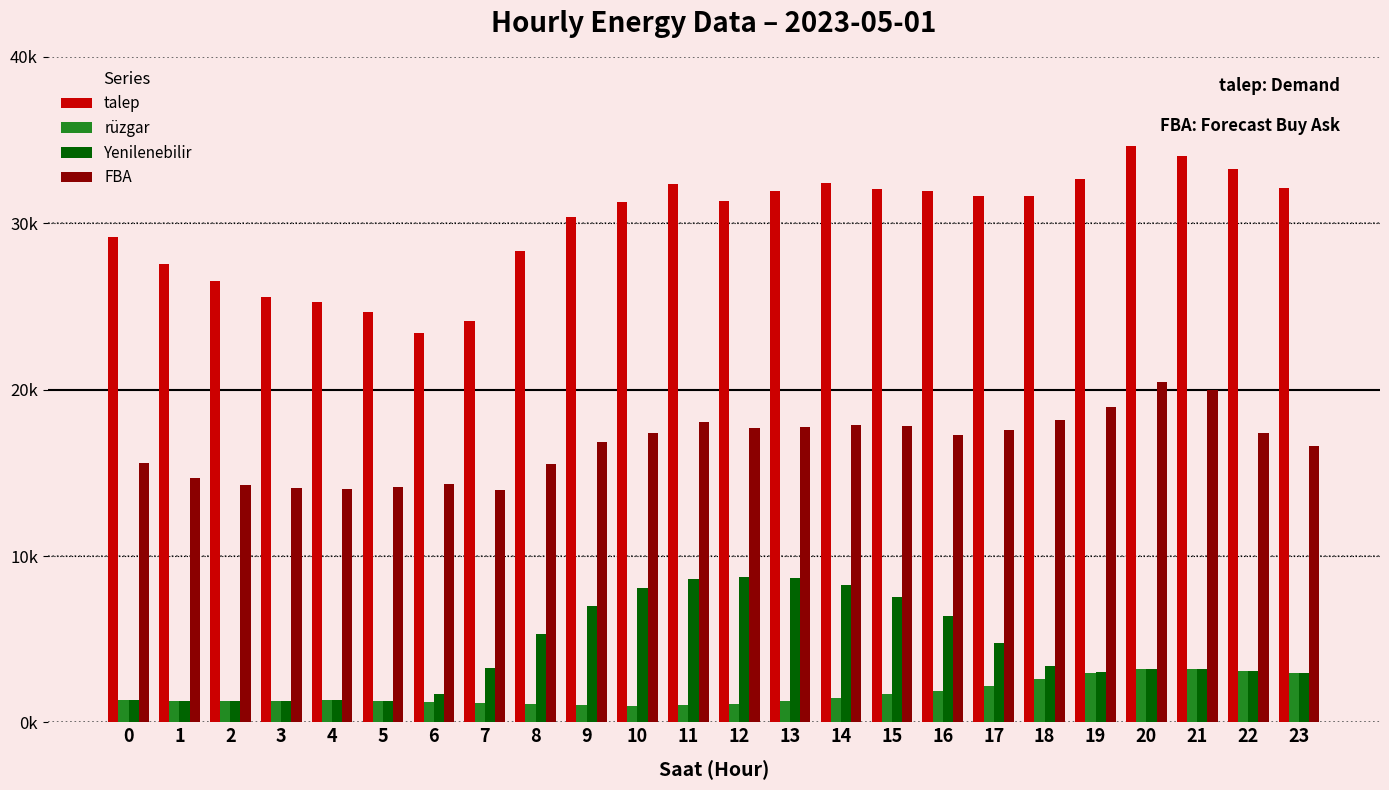

Are the bars horizontal?

No